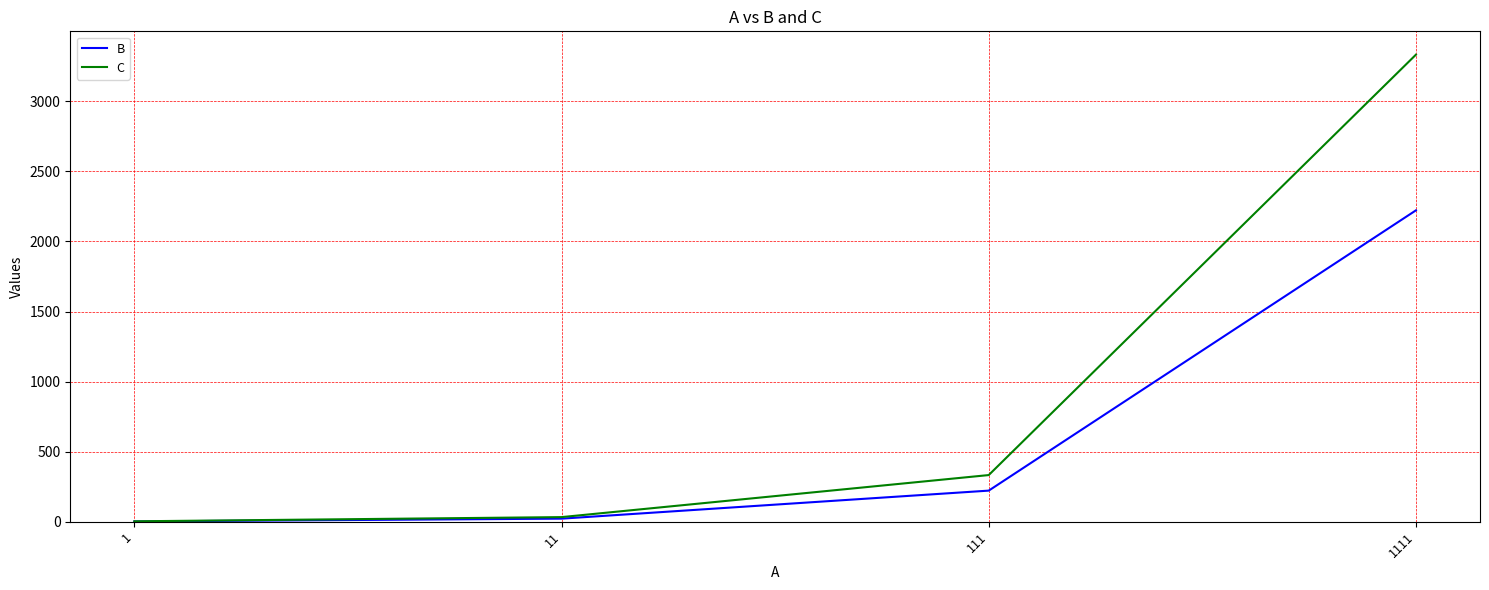

Between 111 and 1111, which series saw the biggest shift?

C